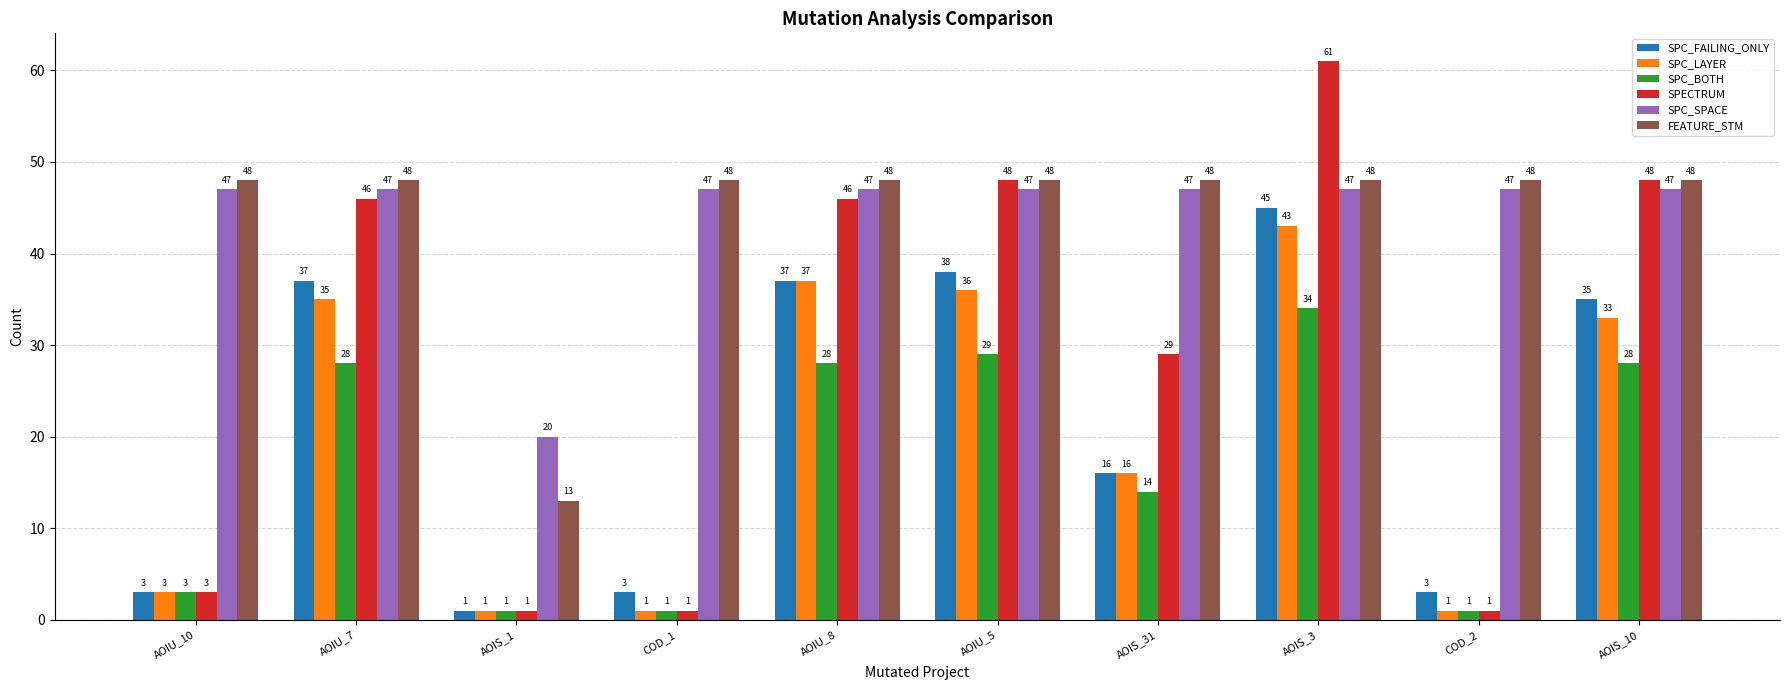

Reading left to right, transcribe all the data shown in this chart.

SPC_FAILING_ONLY: AOIU_10=3	AOIU_7=37	AOIS_1=1	COD_1=3	AOIU_8=37	AOIU_5=38	AOIS_31=16	AOIS_3=45	COD_2=3	AOIS_10=35
SPC_LAYER: AOIU_10=3	AOIU_7=35	AOIS_1=1	COD_1=1	AOIU_8=37	AOIU_5=36	AOIS_31=16	AOIS_3=43	COD_2=1	AOIS_10=33
SPC_BOTH: AOIU_10=3	AOIU_7=28	AOIS_1=1	COD_1=1	AOIU_8=28	AOIU_5=29	AOIS_31=14	AOIS_3=34	COD_2=1	AOIS_10=28
SPECTRUM: AOIU_10=3	AOIU_7=46	AOIS_1=1	COD_1=1	AOIU_8=46	AOIU_5=48	AOIS_31=29	AOIS_3=61	COD_2=1	AOIS_10=48
SPC_SPACE: AOIU_10=47	AOIU_7=47	AOIS_1=20	COD_1=47	AOIU_8=47	AOIU_5=47	AOIS_31=47	AOIS_3=47	COD_2=47	AOIS_10=47
FEATURE_STM: AOIU_10=48	AOIU_7=48	AOIS_1=13	COD_1=48	AOIU_8=48	AOIU_5=48	AOIS_31=48	AOIS_3=48	COD_2=48	AOIS_10=48